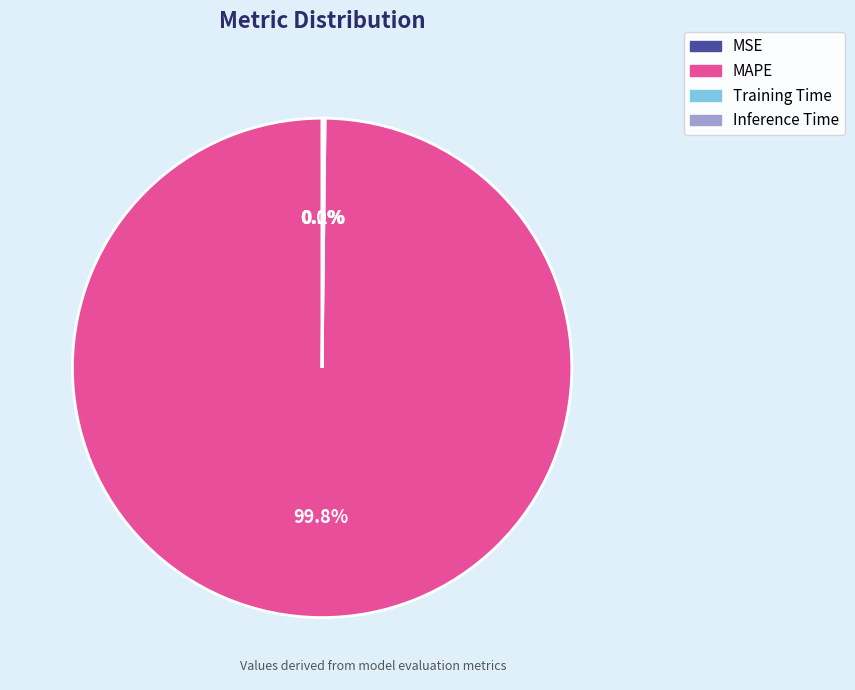

Is there any slice that represents more than half of the pie?

Yes